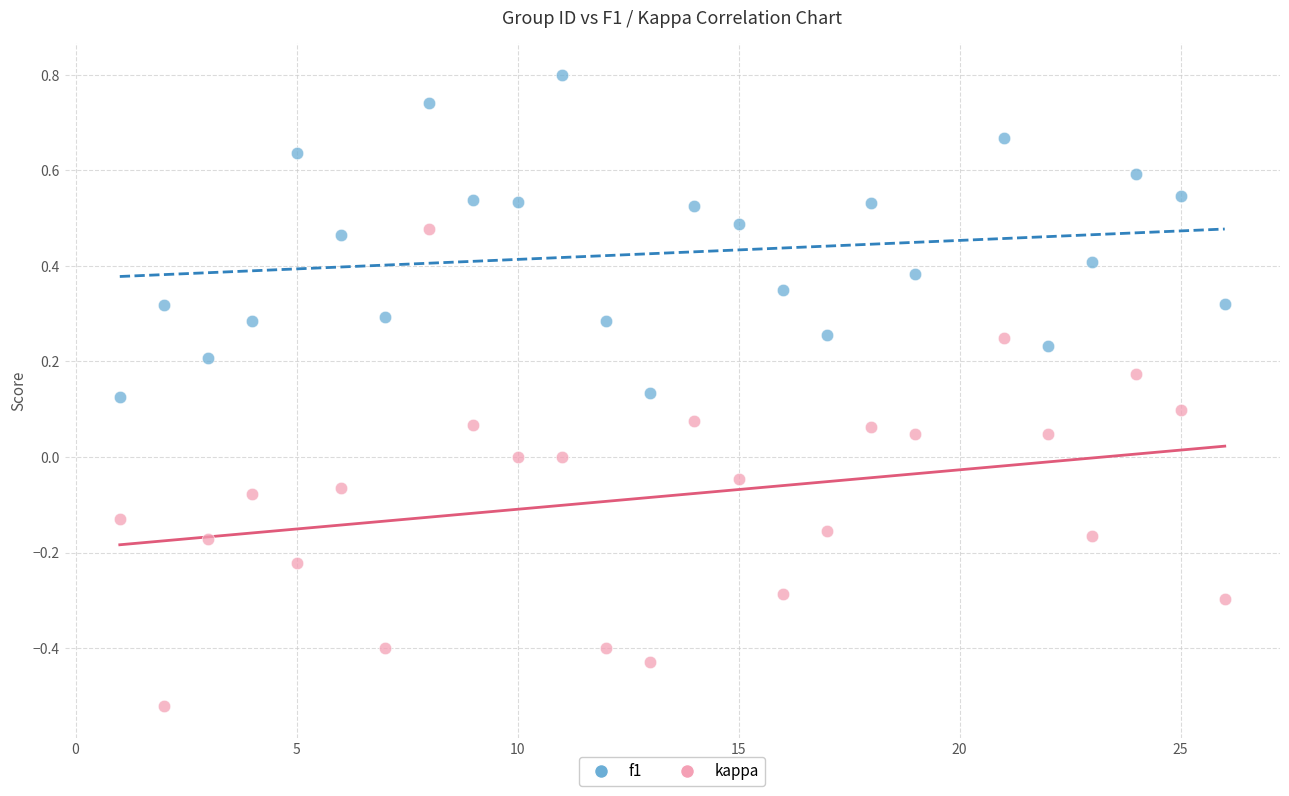

Which series reaches the maximum Y coordinate?

f1